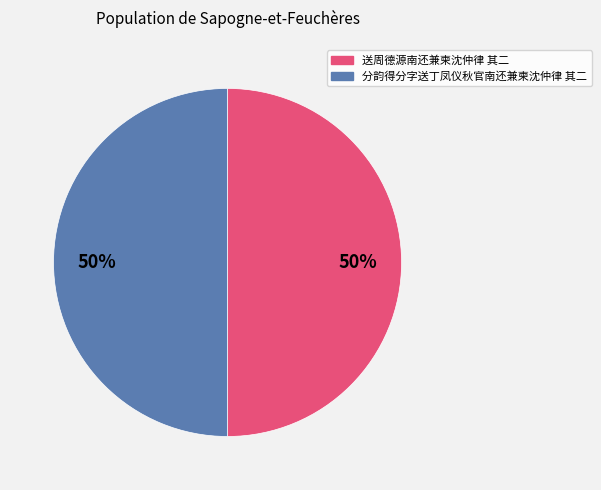

The 送周德源南还兼柬沈仲律 其二 slice represents 36% of the pie. True or false?

False